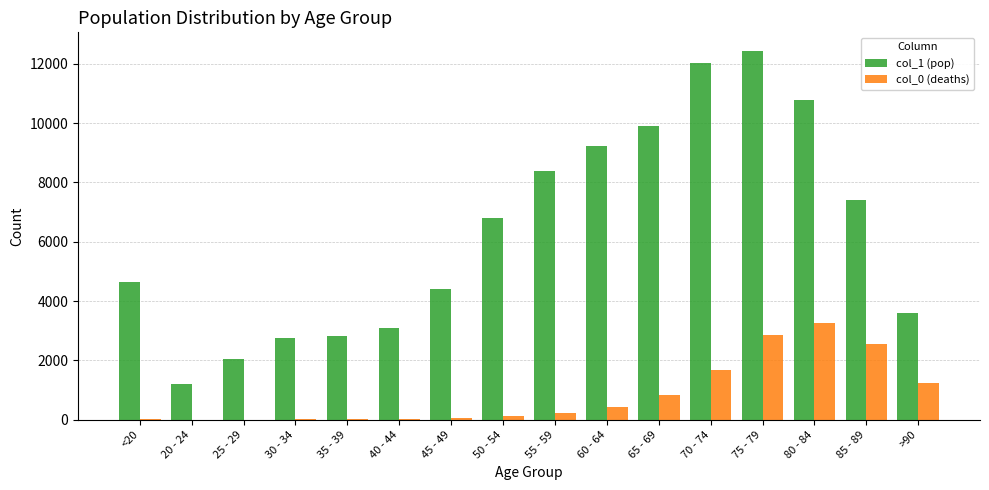

What is the spread (max minus min) of values at 80 - 84?

7491